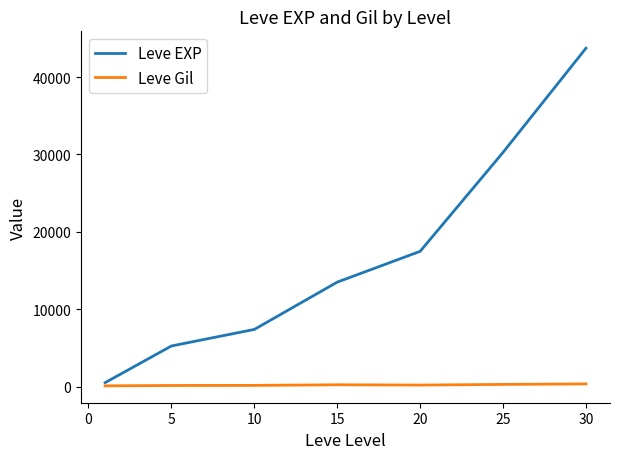

What is the maximum value for Leve EXP?

43730.0